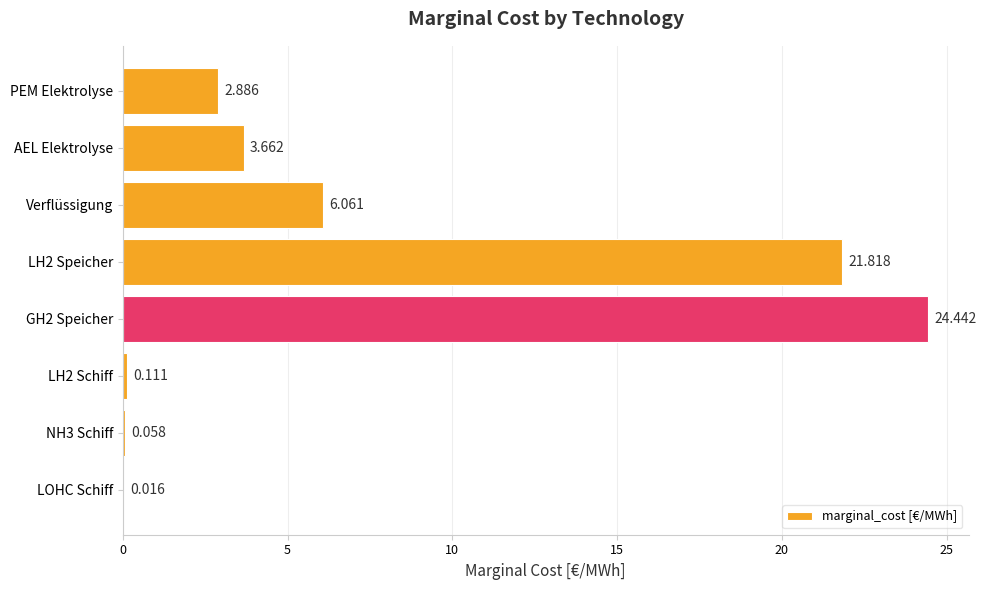

At which category does the chart reach its peak across all series?

GH2 Speicher